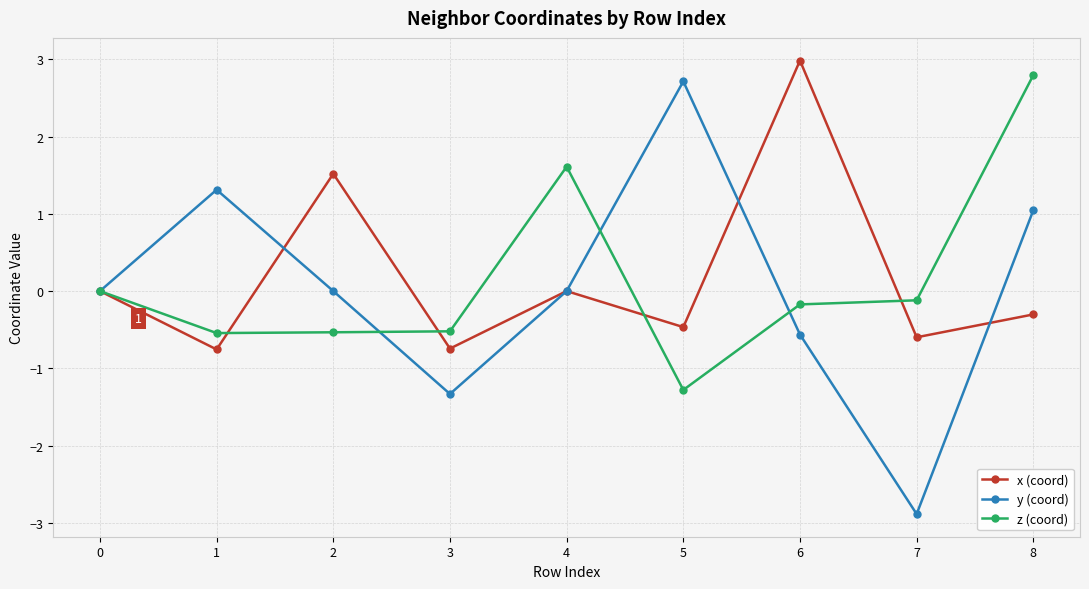

What is the approximate value of y (coord) at 5?

2.7